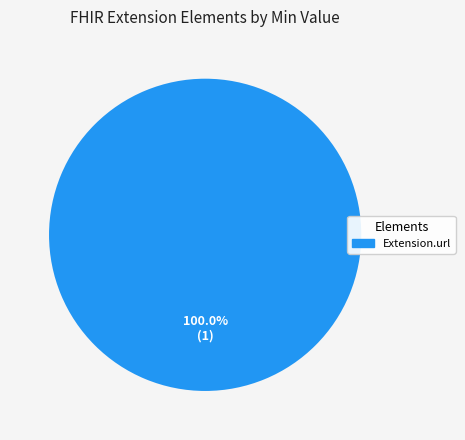

Does any single category account for the majority?

Yes